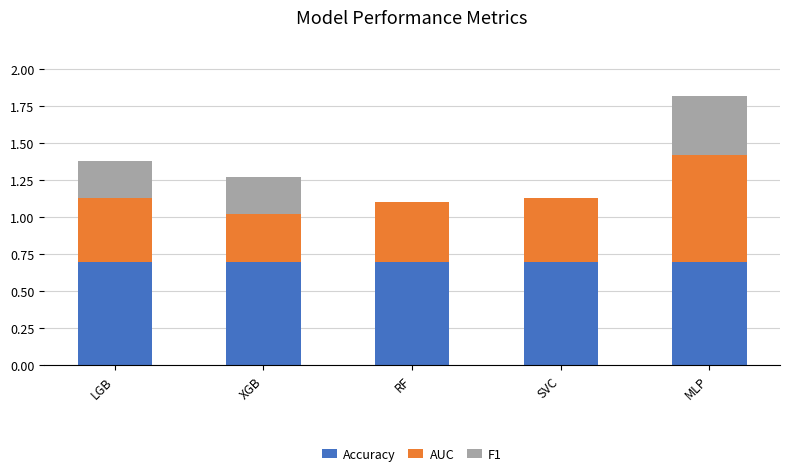

True or false: Accuracy has a value of 0.2 at SVC.

False